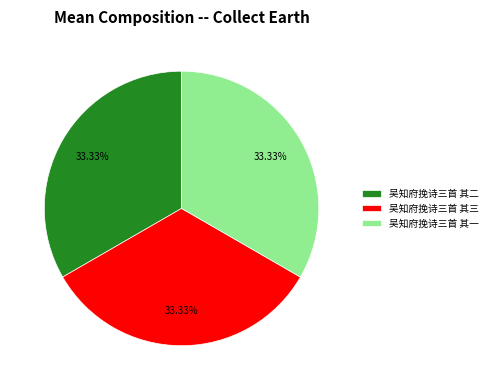

Is it true that 吴知府挽诗三首 其三 is 44% of the pie?

False